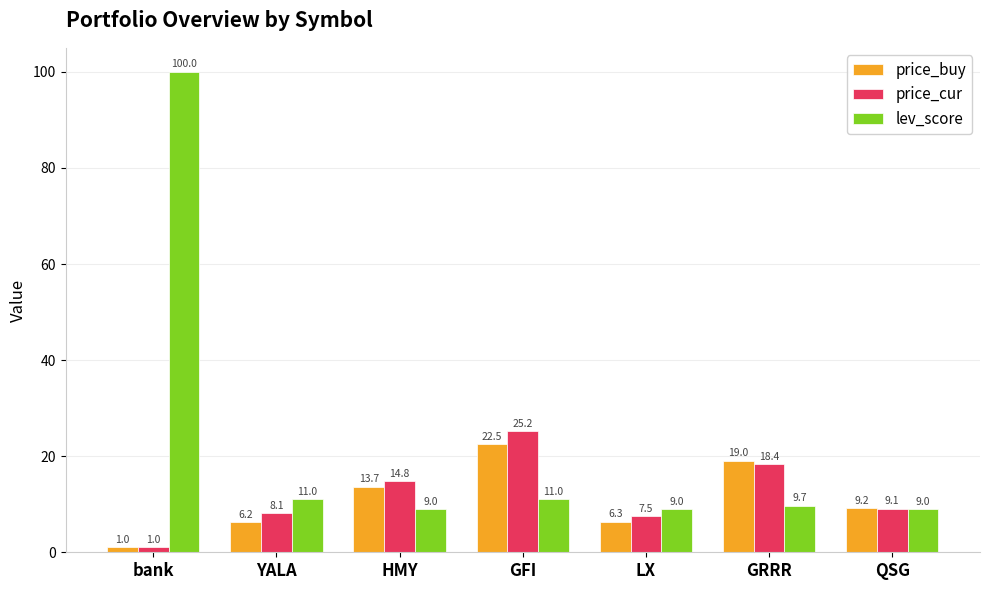

Reading left to right, list all the values displayed in this chart.

price_buy: 1.0	6.2	13.7	22.5	6.3	19.0	9.2
price_cur: 1.0	8.1	14.8	25.2	7.5	18.4	9.1
lev_score: 100.0	11.0	9.0	11.0	9.0	9.7	9.0